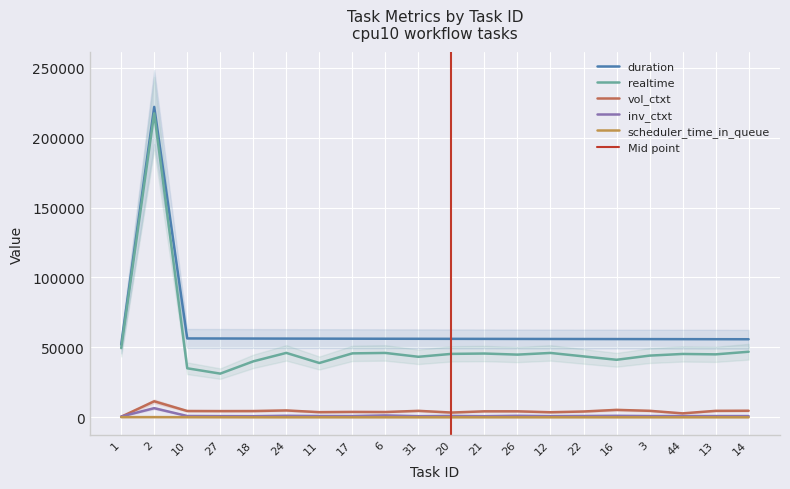

How many lines are shown in the chart?

5